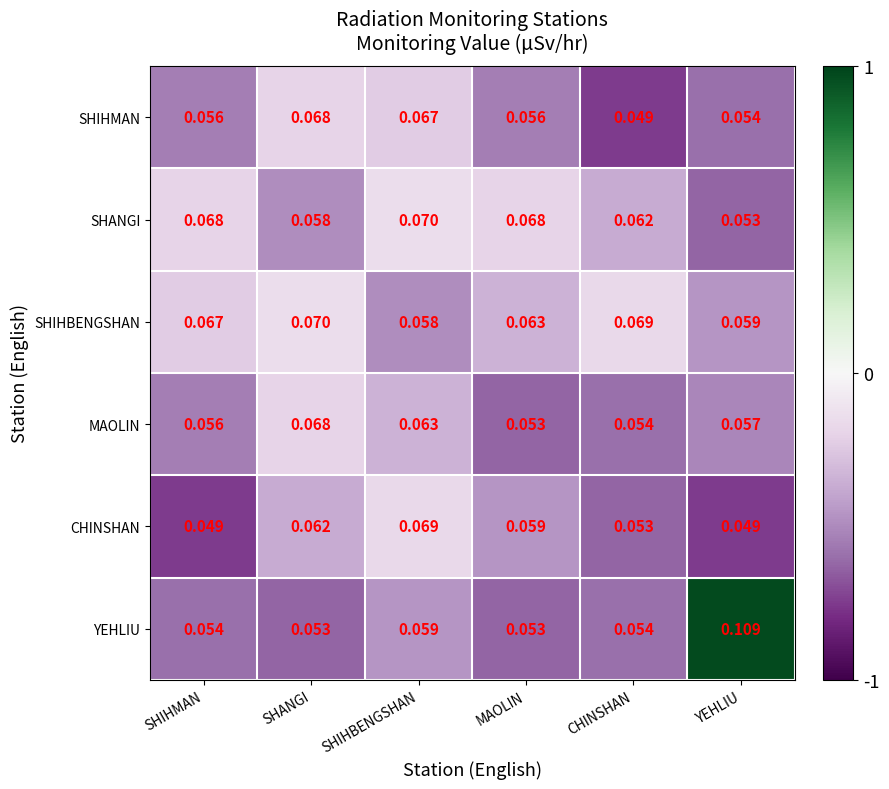

Which series has the widest spread of values?

YEHLIU